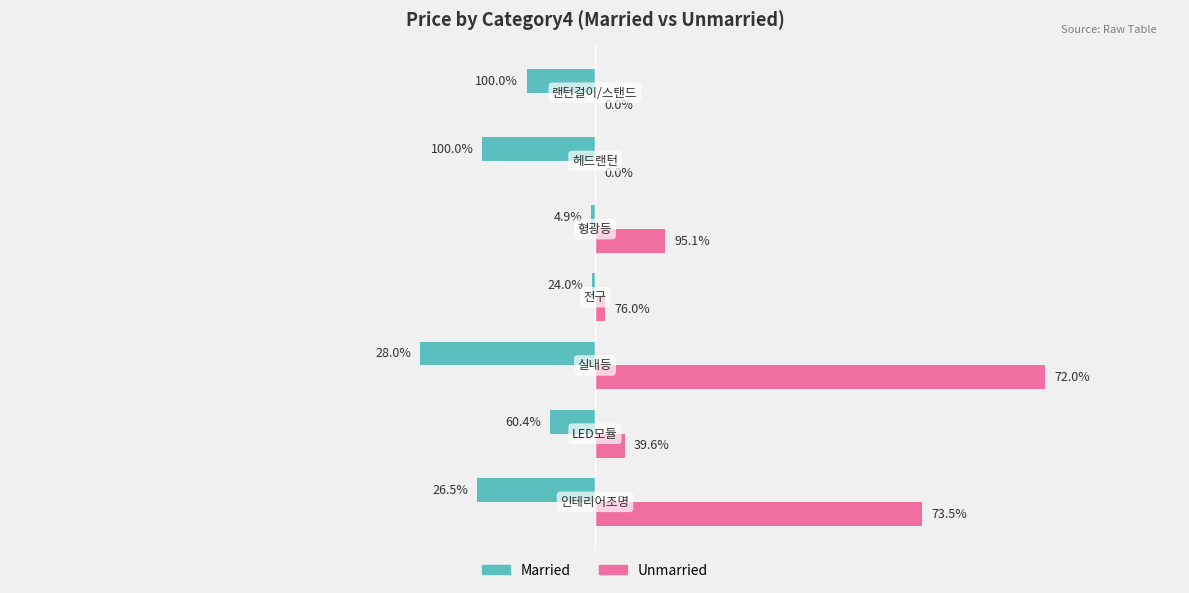

What are all the series names shown in the legend?

Married, Unmarried